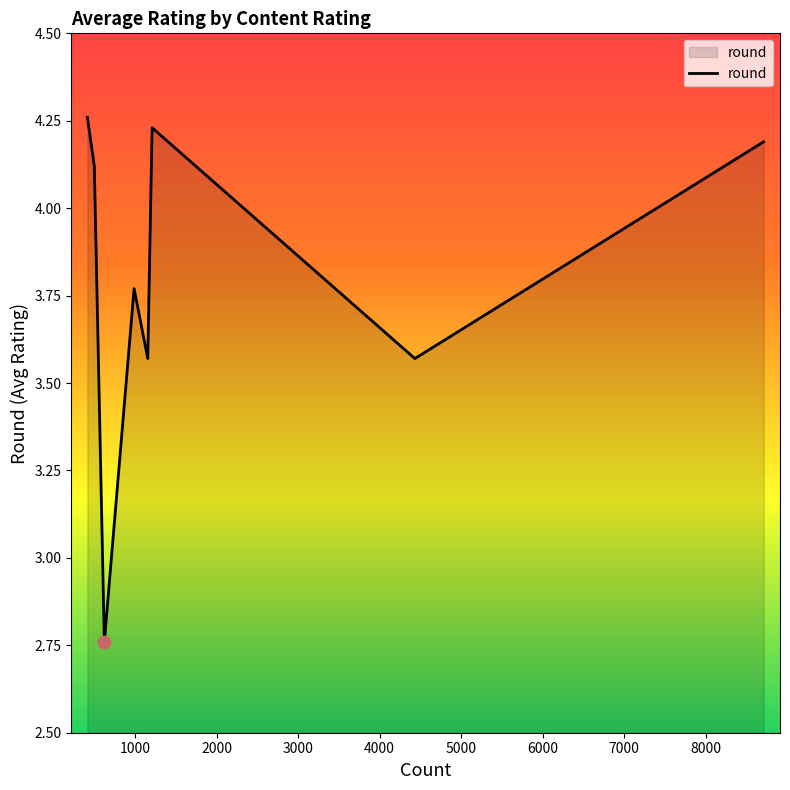

What is the sum of all values?

30.5